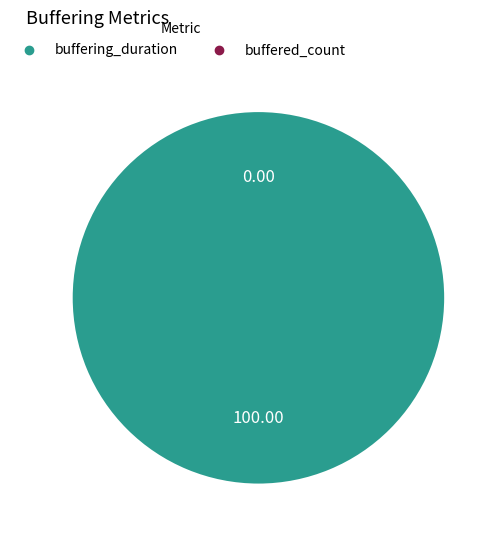

Count the number of slices in the pie.

2